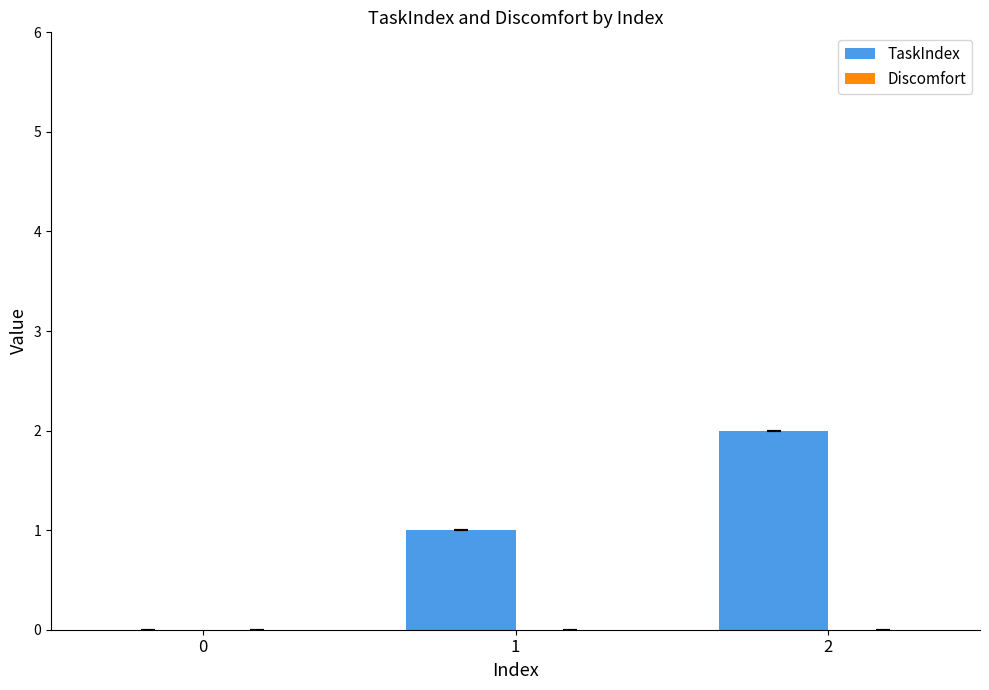

True or false: the data shows -1 at 0.

False